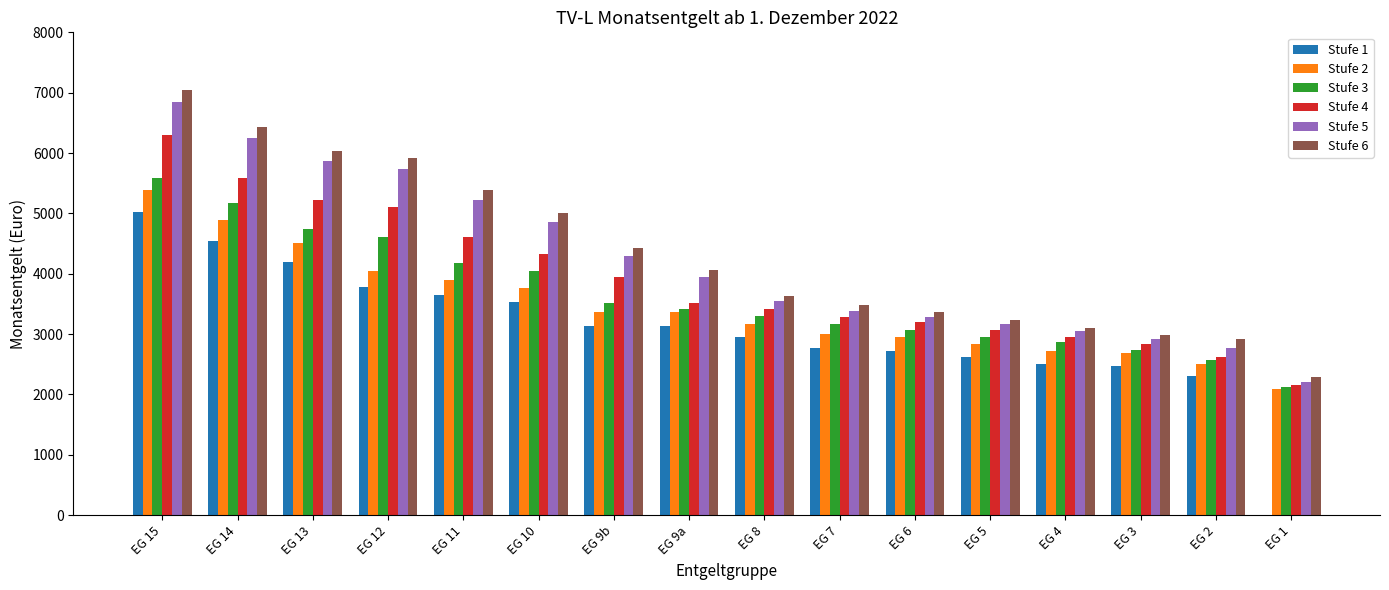

The Stufe 4 series shows 1455.5 at EG 5. True or false?

False